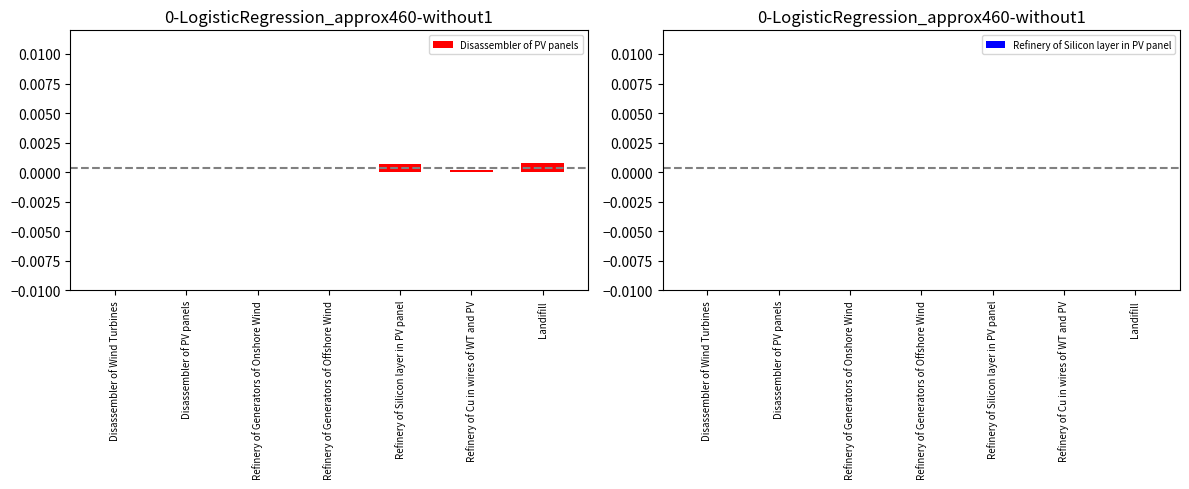

List the series in order of their peak value, lowest first.

Refinery of Silicon layer in PV panel, Disassembler of PV panels